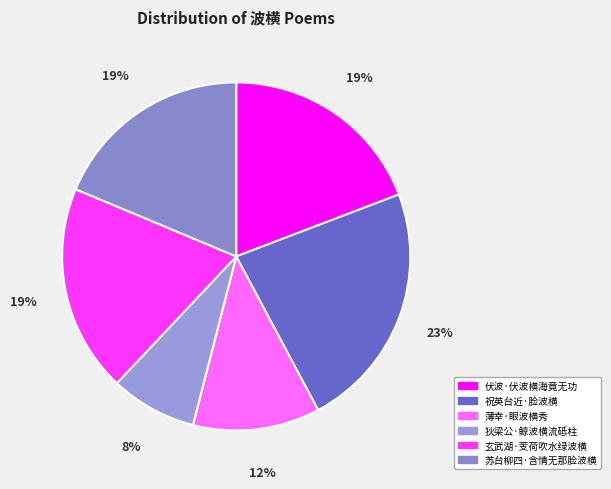

Is it true that 苏台柳四·含情无那脸波横 is 19% of the pie?

True